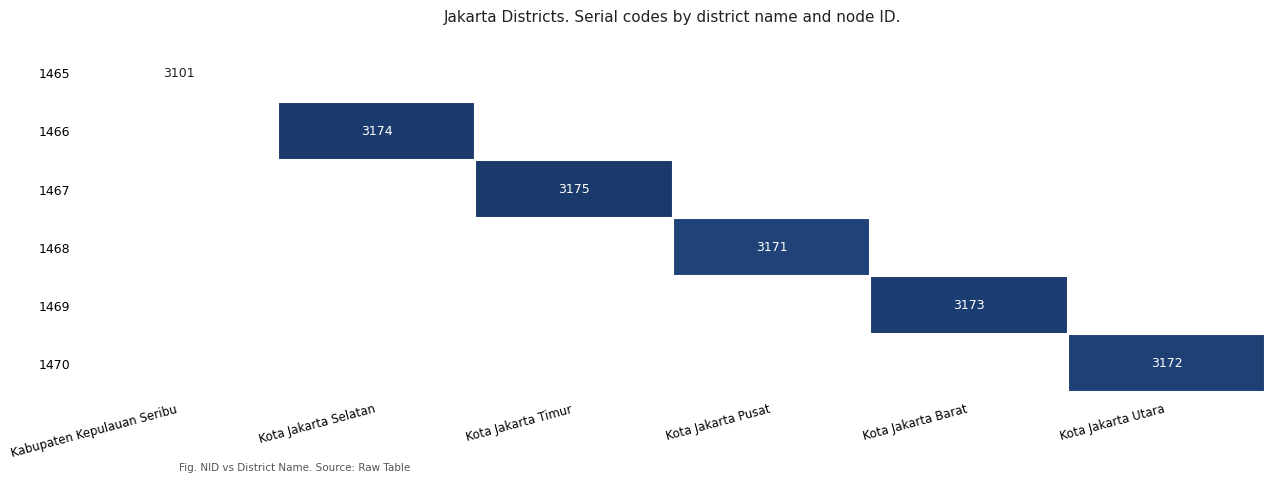

True or false: 1466 has a value of 3174 at Kota Jakarta Selatan.

True